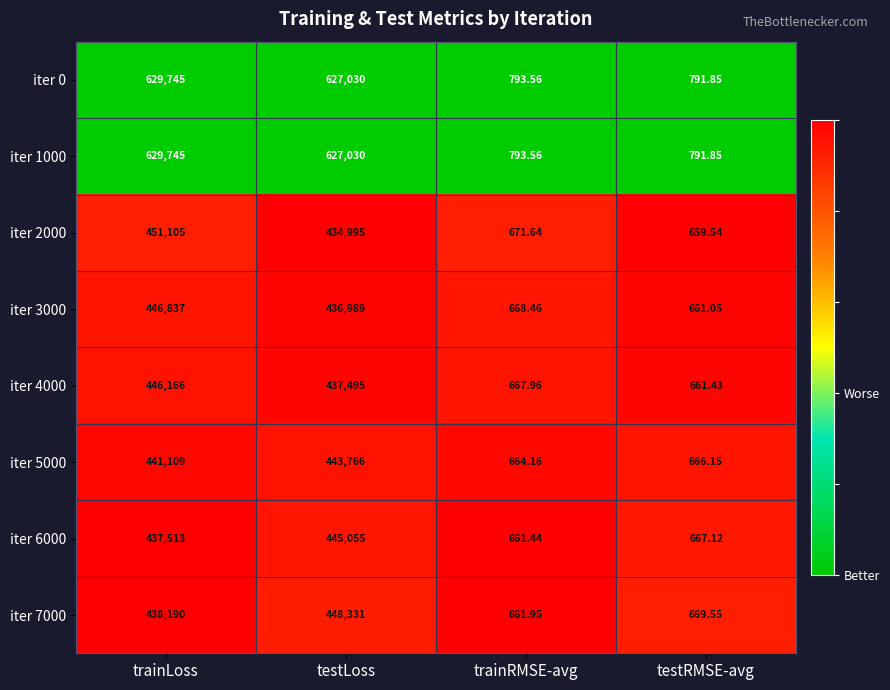

What is the difference between the highest and lowest values at trainRMSE-avg?

132.1